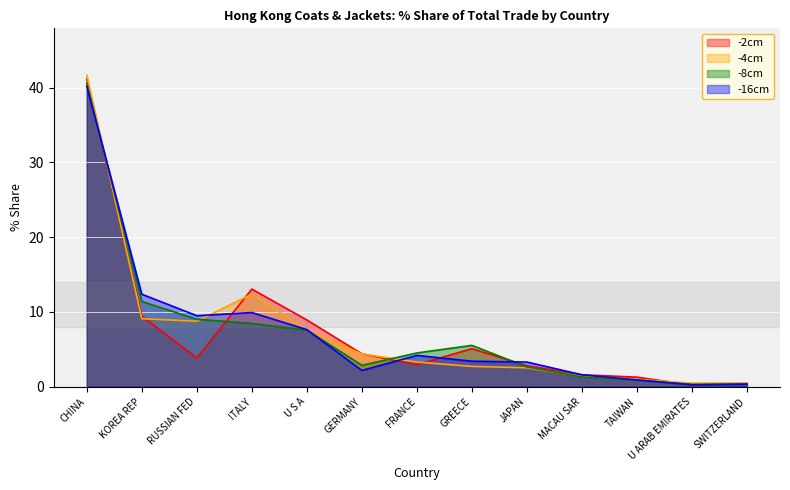

Rank the series at KOREA REP from highest to lowest value.

-16cm, -8cm, -2cm, -4cm